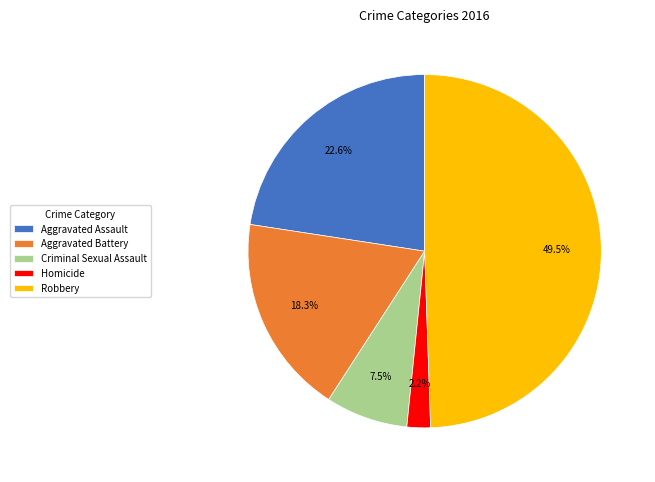

Which has a higher value, Homicide or Criminal Sexual Assault?

Criminal Sexual Assault